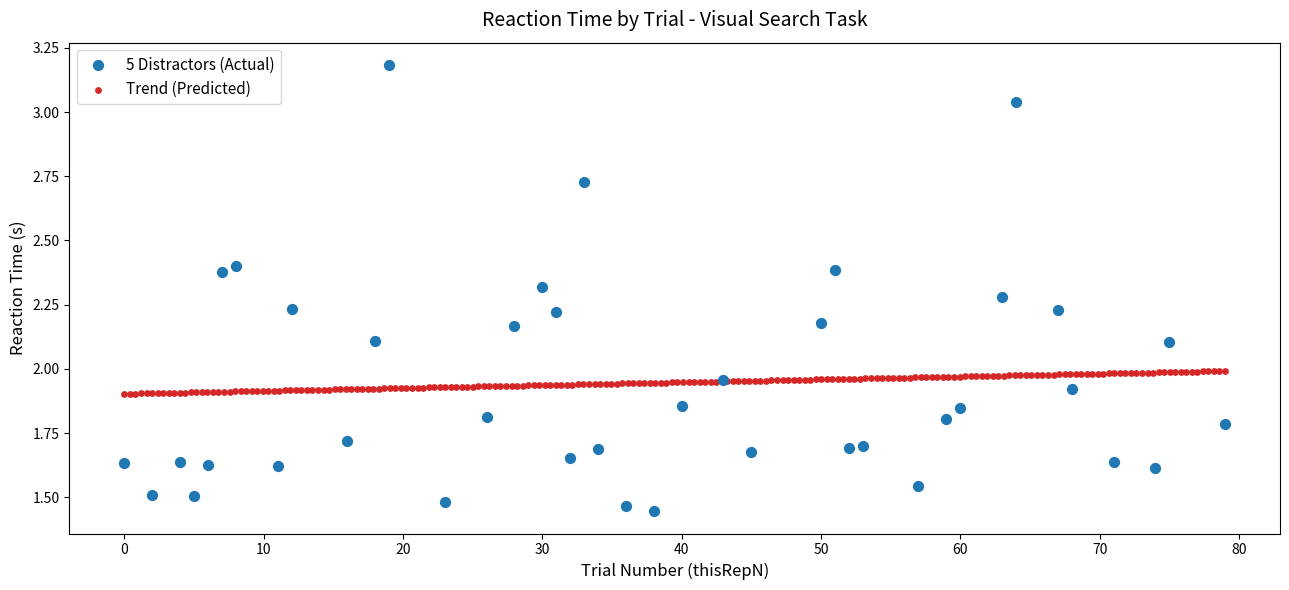

Which series contains the highest Y value?

5 Distractors (Actual)